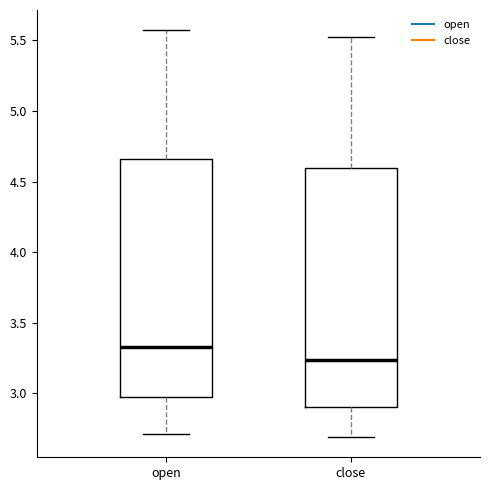

Reading left to right, transcribe this box plot: for each box, give where its median line is, the range the box spans, and where its two whiskers end, as read against the y-axis. The values are not printed on the chart, so give them approximately, as read against the axis.

open: median 3.35, box 3.00 to 4.65, whiskers 2.70 to 5.55
close: median 3.25, box 2.90 to 4.60, whiskers 2.70 to 5.55